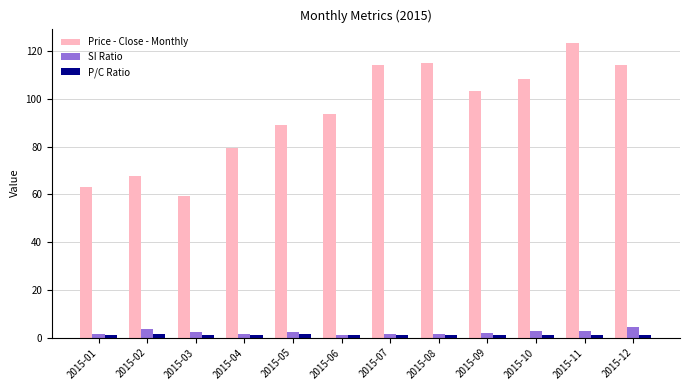

True or false: P/C Ratio has a value of 1.1 at 2015-06.

True